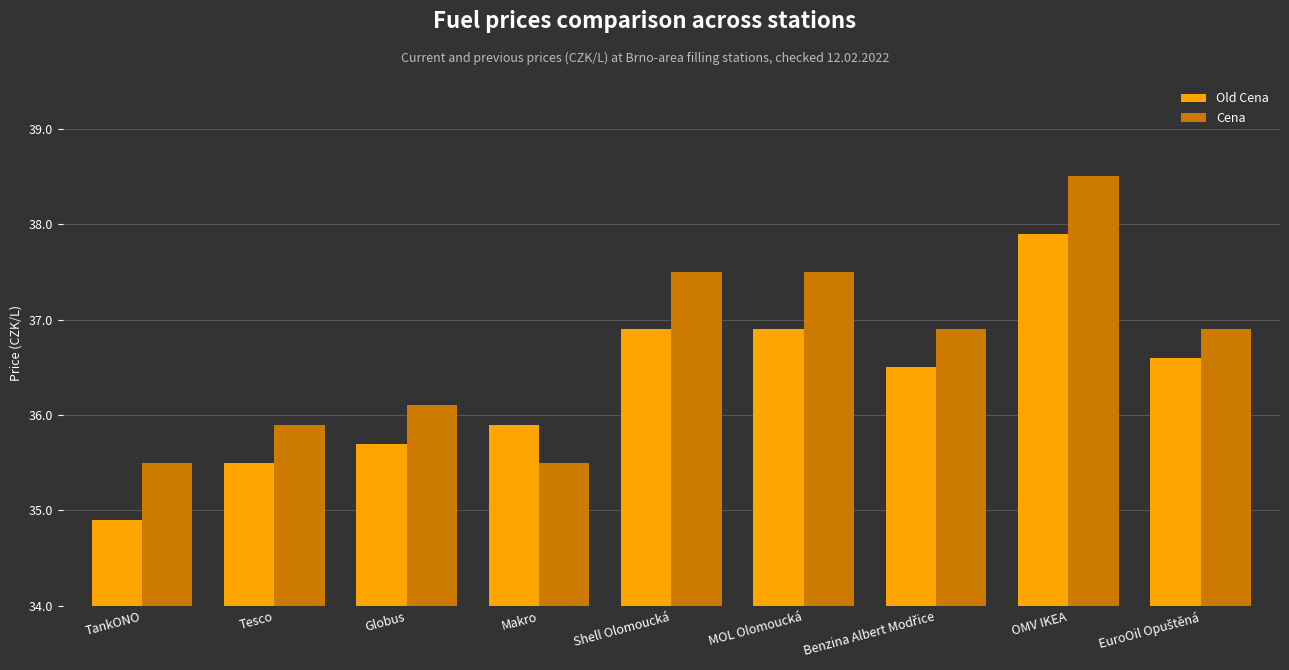

List the series in order of their overall mean, lowest first.

Old Cena, Cena